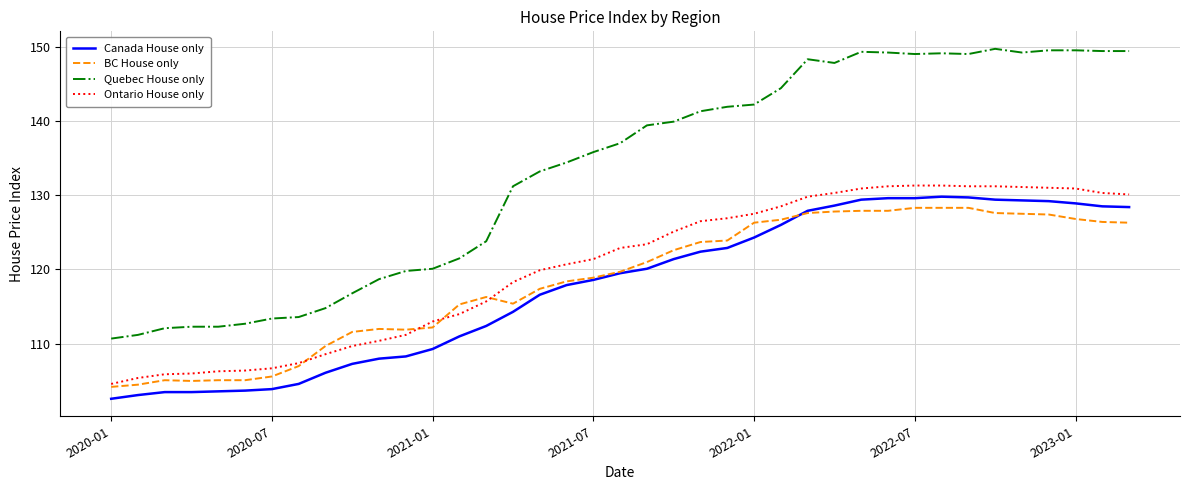

Which series has the widest spread of values?

Quebec House only